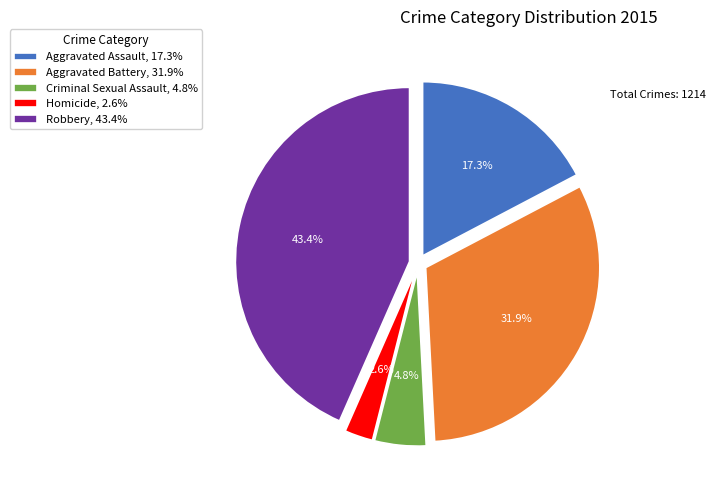

Which category has the biggest portion of the pie?

Robbery